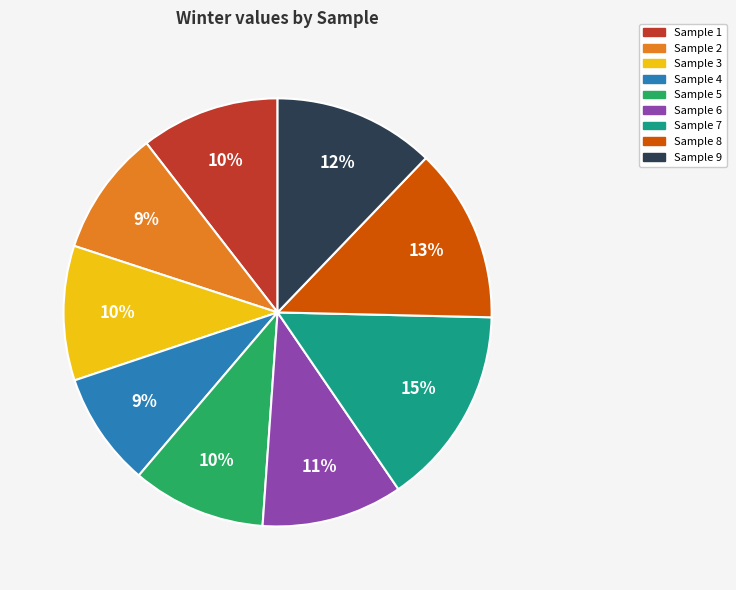

To the nearest percent, what percentage of the pie is Sample 2?

9%